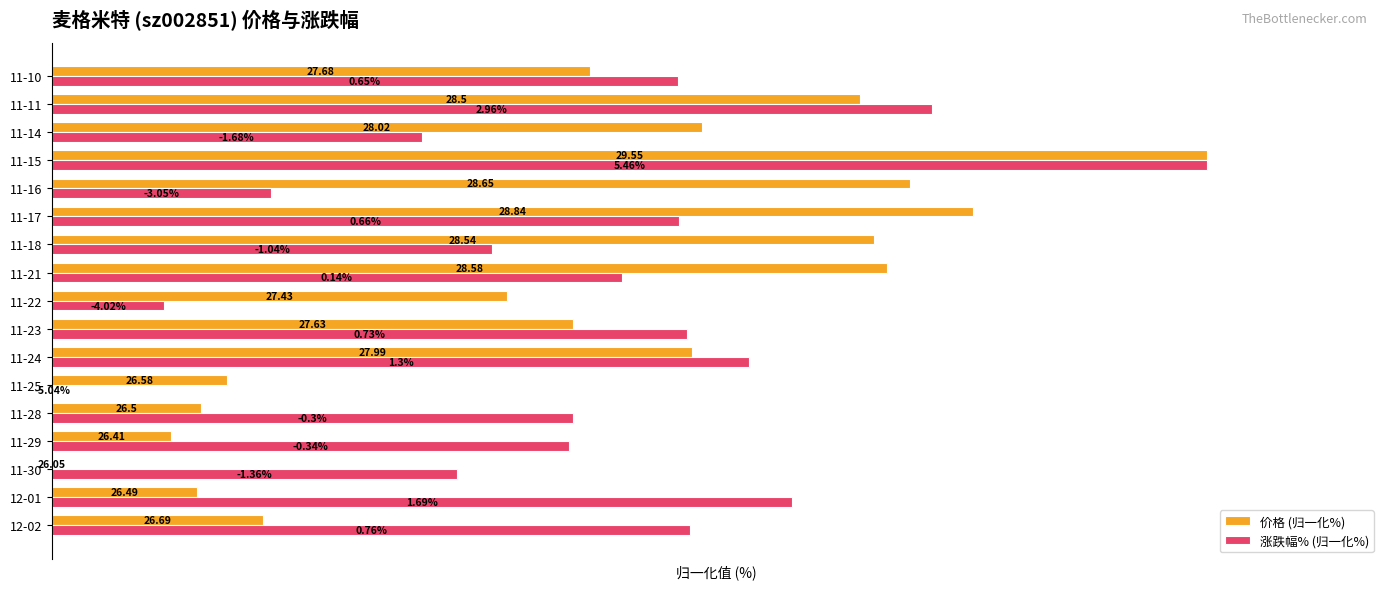

Rank the series by their average value, from highest to lowest.

涨跌幅% (归一化%), 价格 (归一化%)